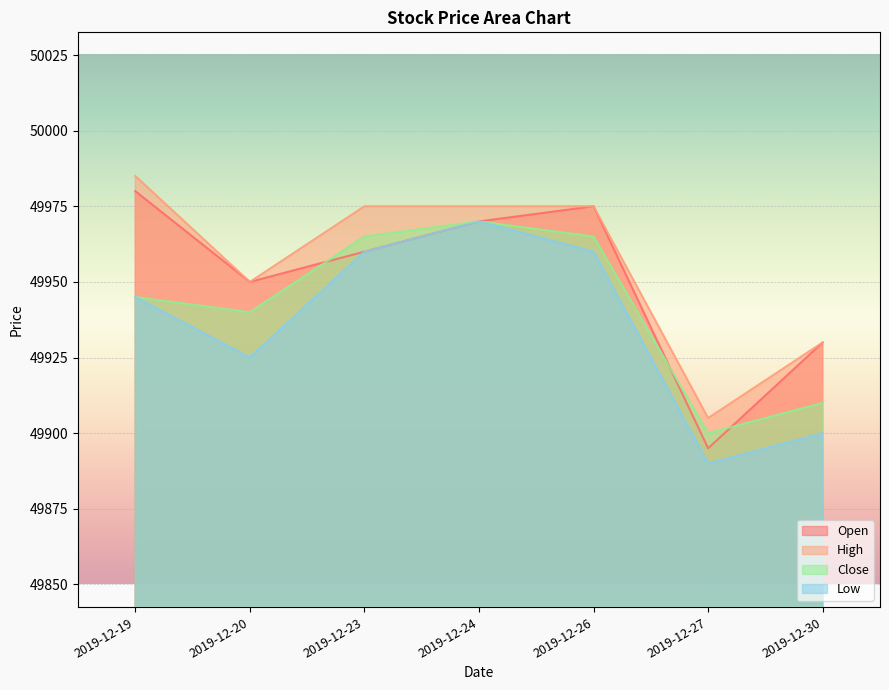

At which category is the sum across all series the highest?

2019-12-24